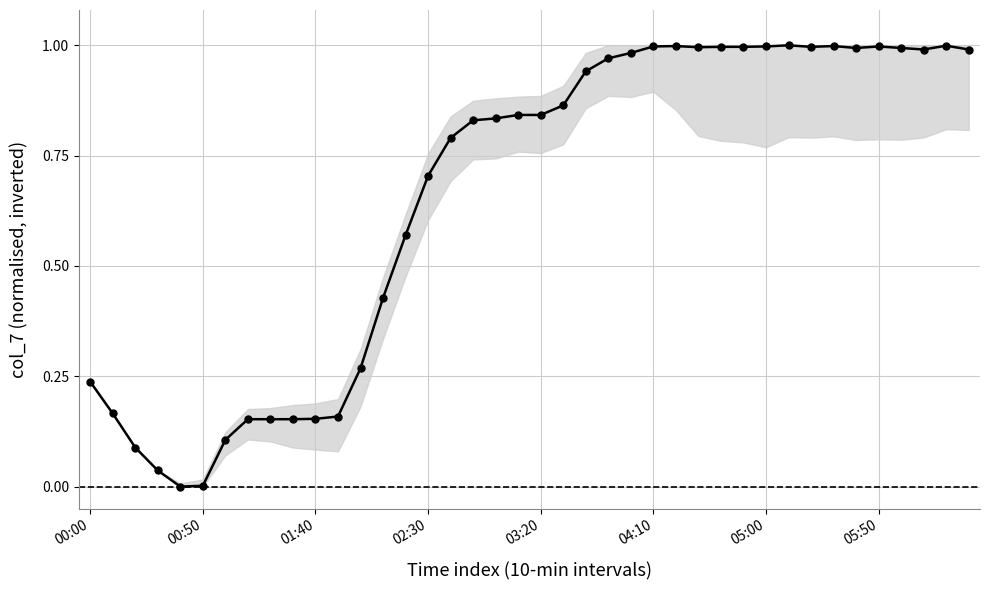

How many lines are shown in the chart?

1